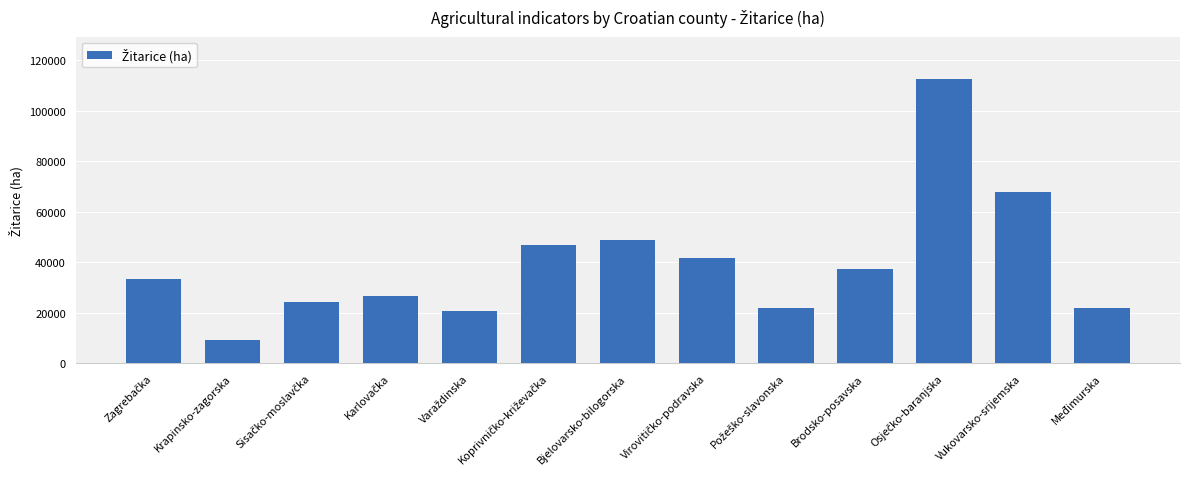

What is the maximum value shown in the chart?

112478